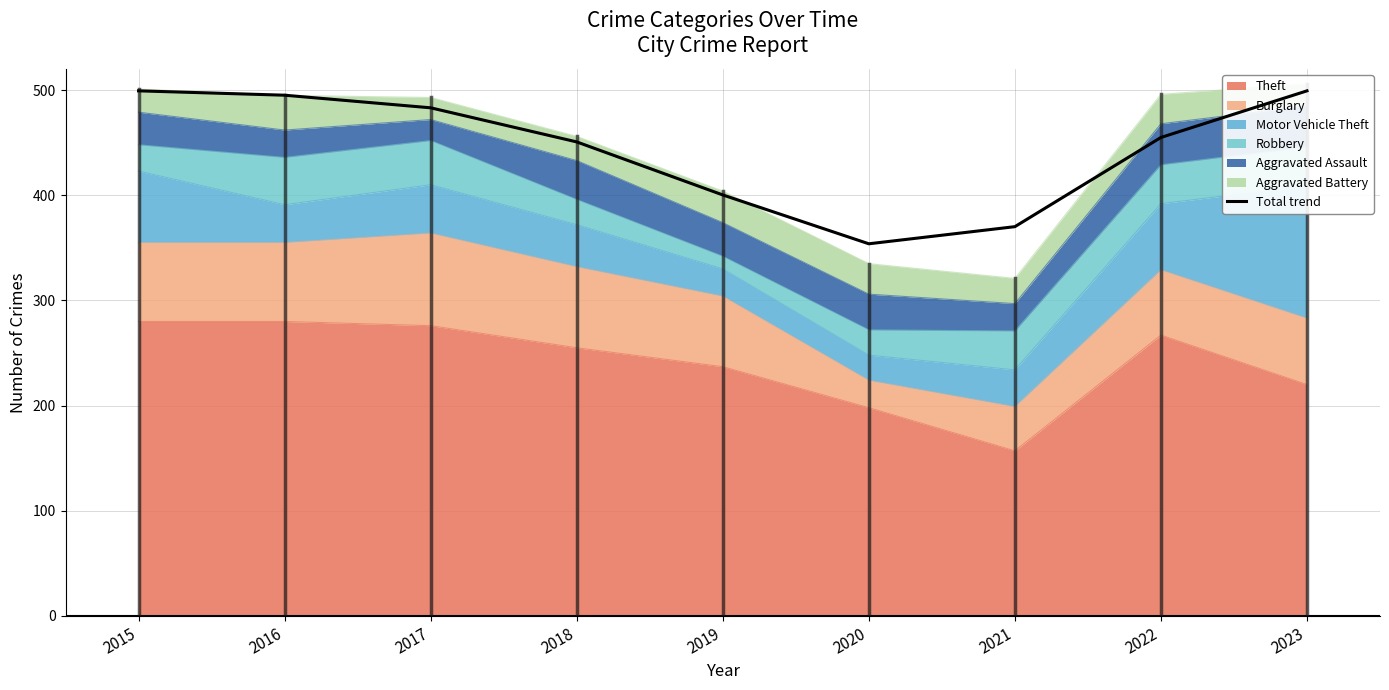

Where is the first local minimum?

2020